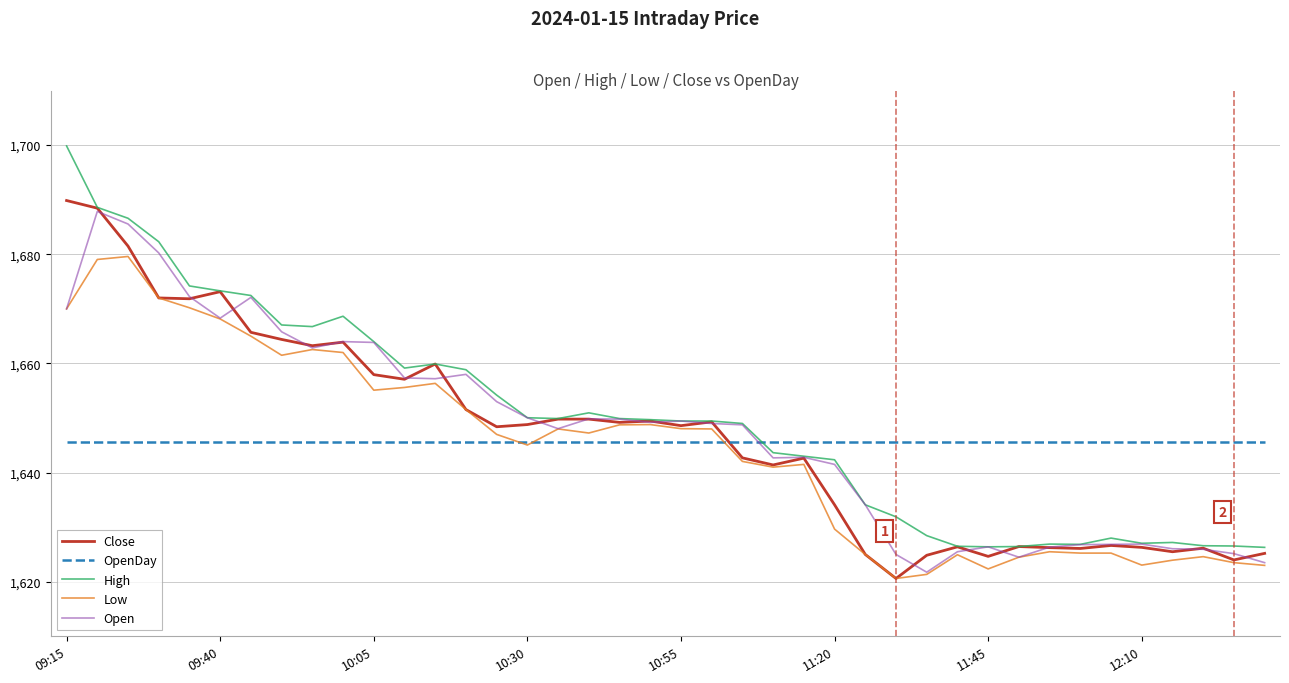

What is the minimum value for Open?

1621.8